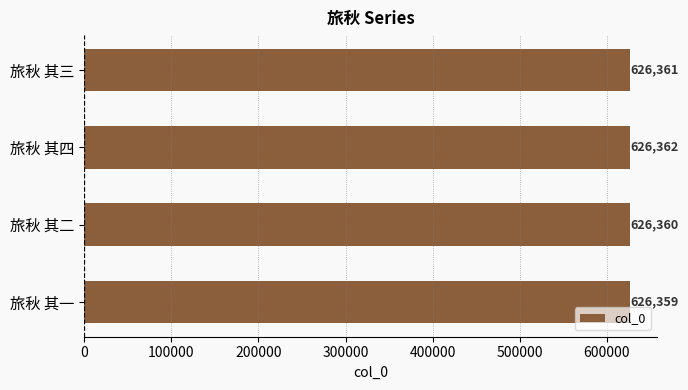

At which category does the chart reach its peak across all series?

旅秋 其四